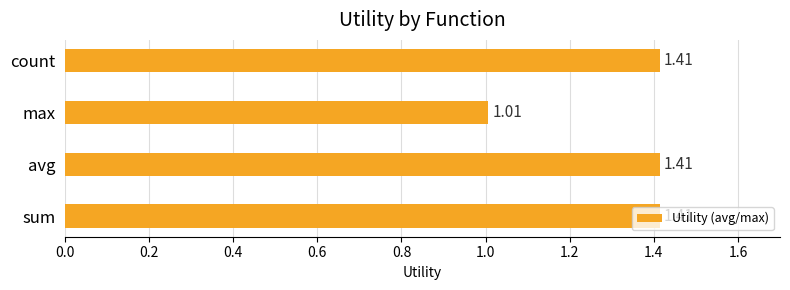

Which category has the lowest value across all series?

max